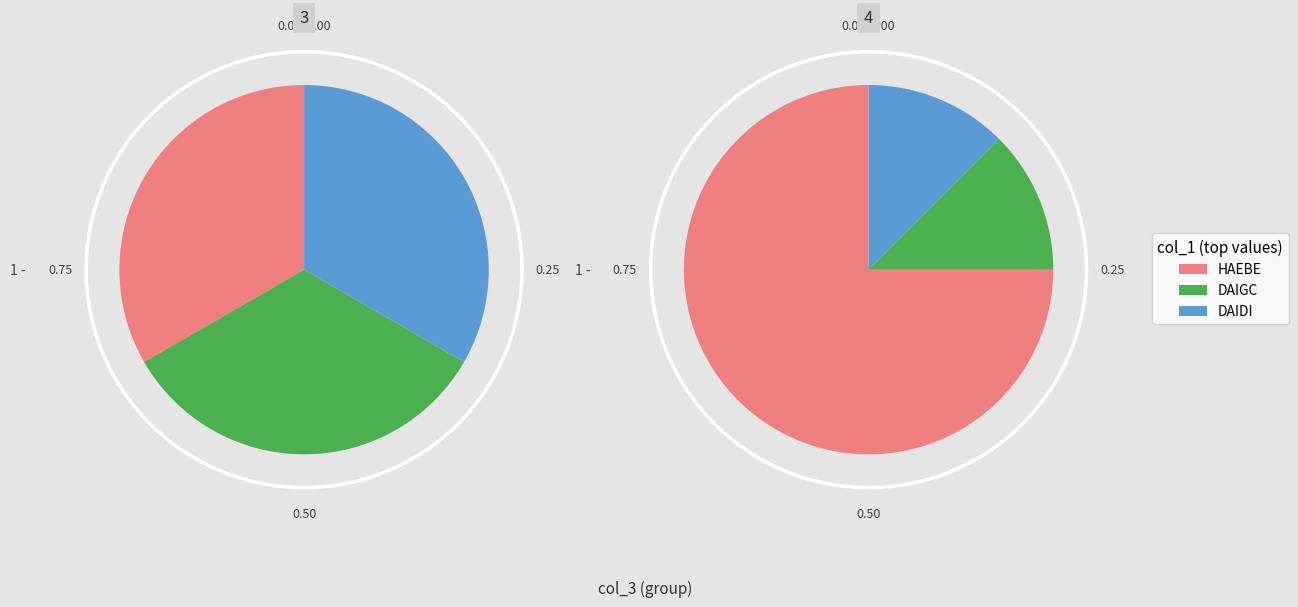

Is it true that KECCI is 10% of the pie?

False